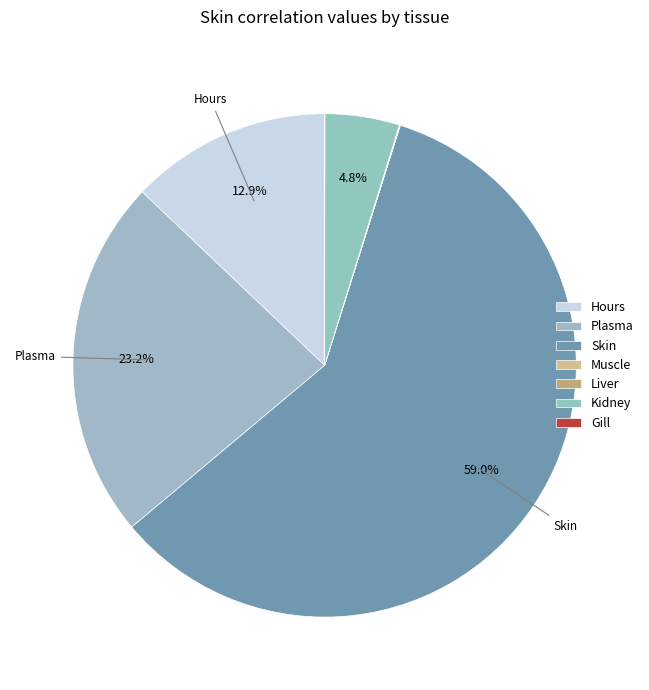

Is there a majority slice in this chart?

Yes